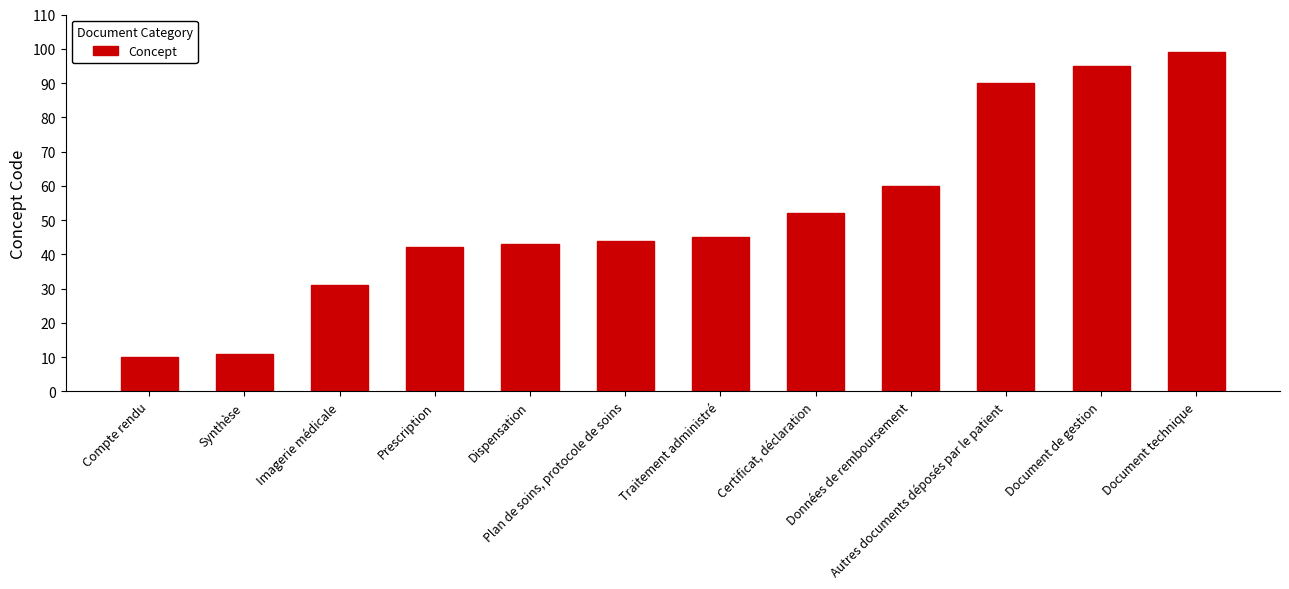

Are the bars grouped side by side (vs. stacked)?

No